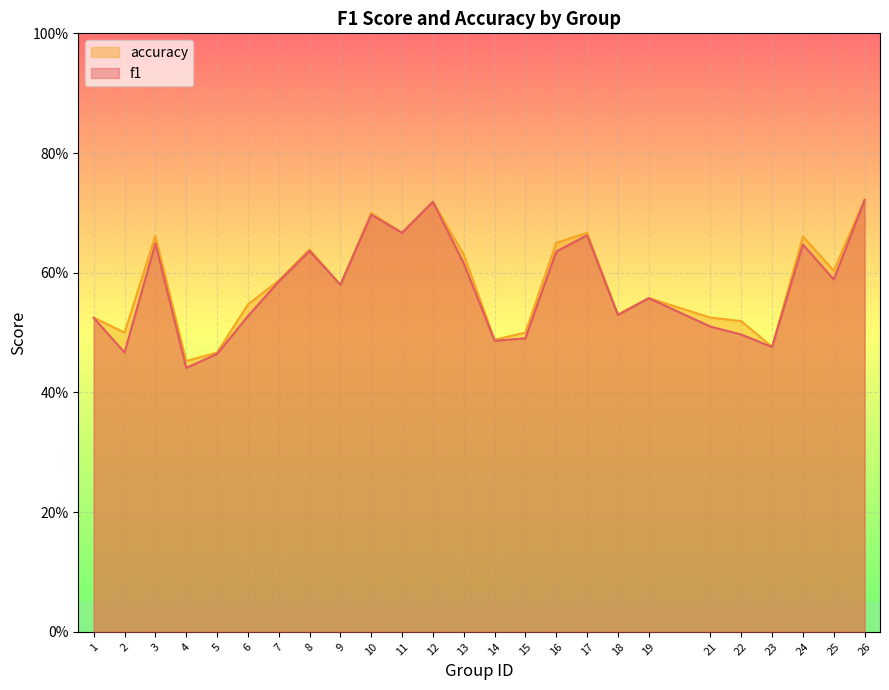

Rank the series by their maximum value, from highest to lowest.

accuracy, f1